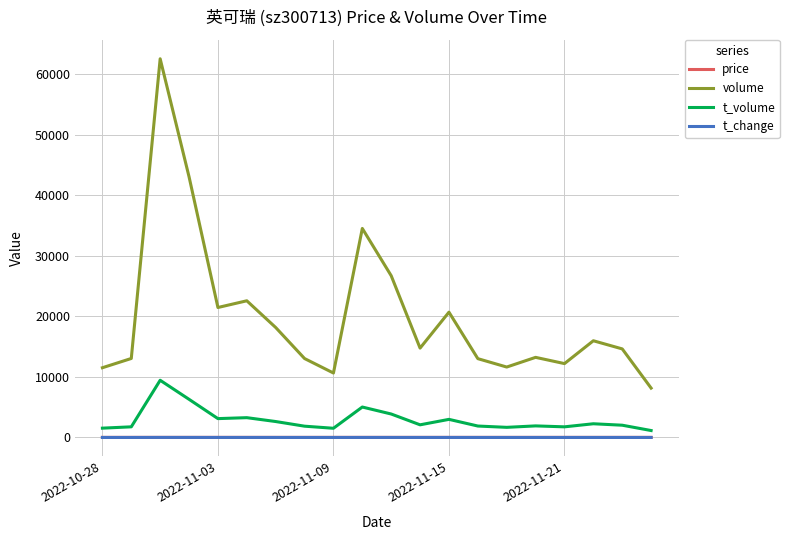

Which series has the widest spread of values?

volume